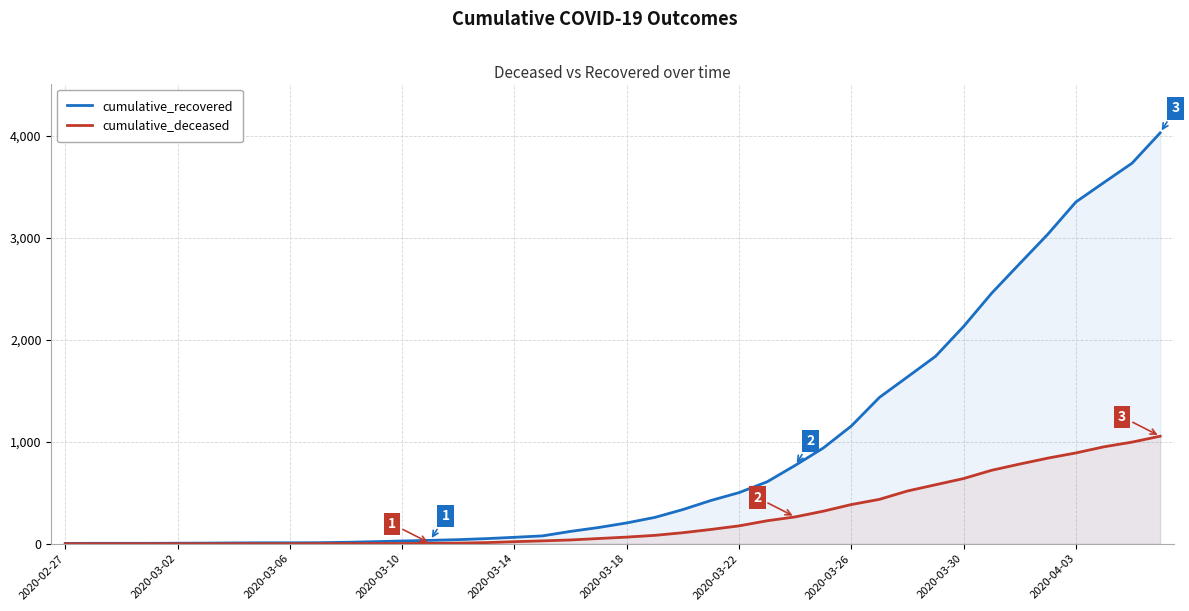

List the series in order of their peak value, lowest first.

cumulative_deceased, cumulative_recovered